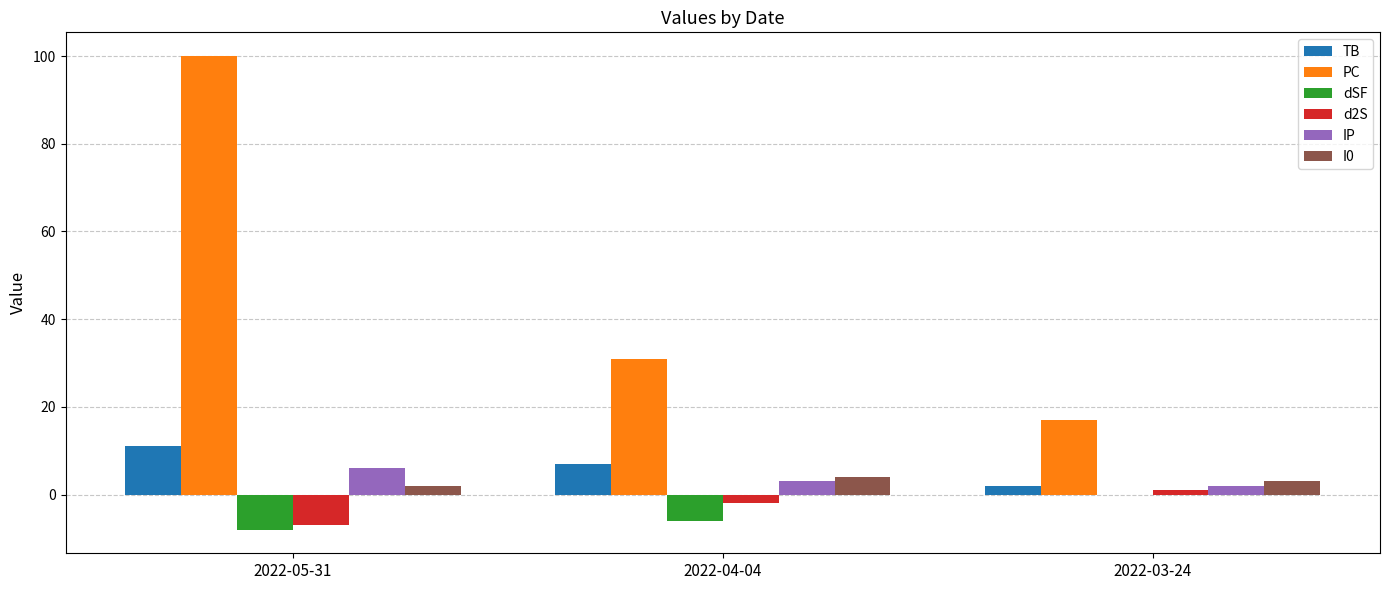

Which series changed the most between 2022-05-31 and 2022-04-04?

PC